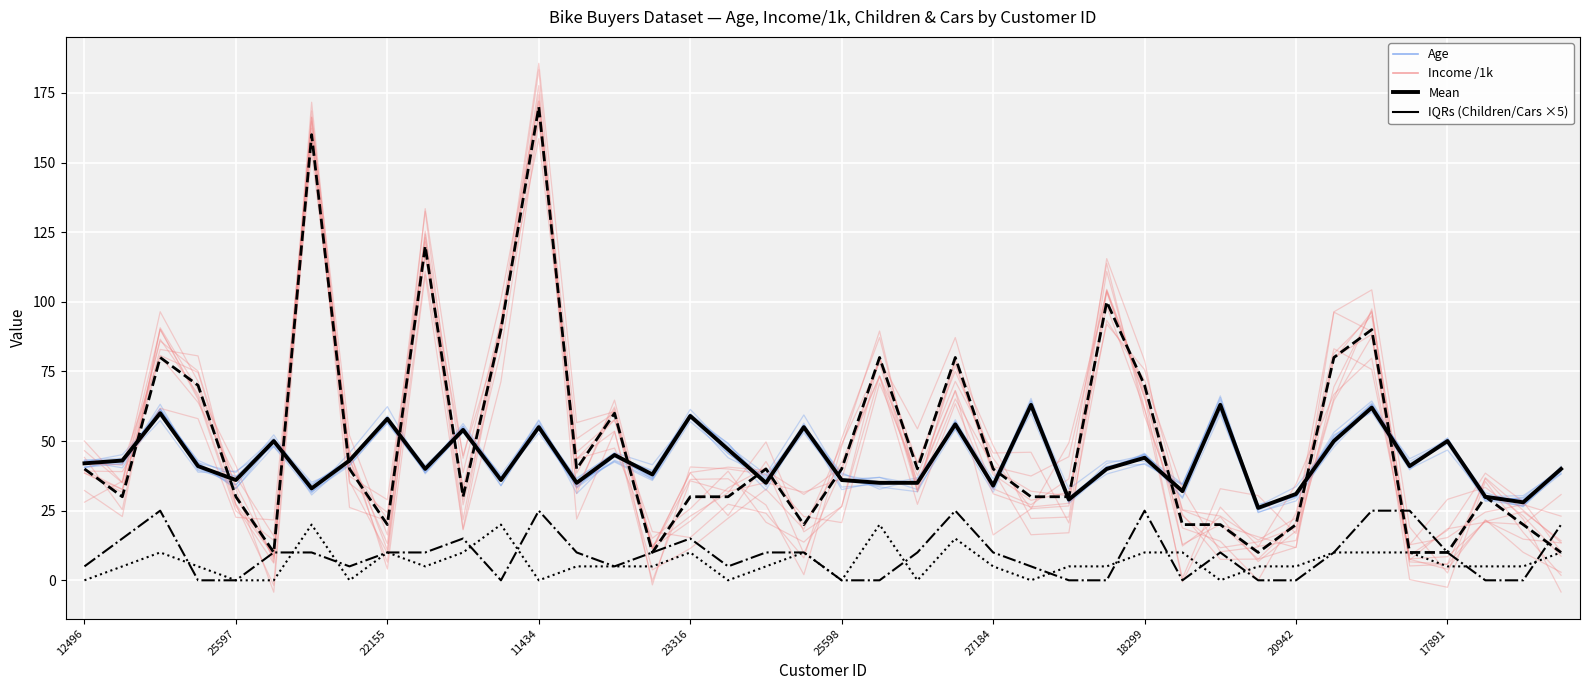

Between 21 and 12496, which is larger?

12496